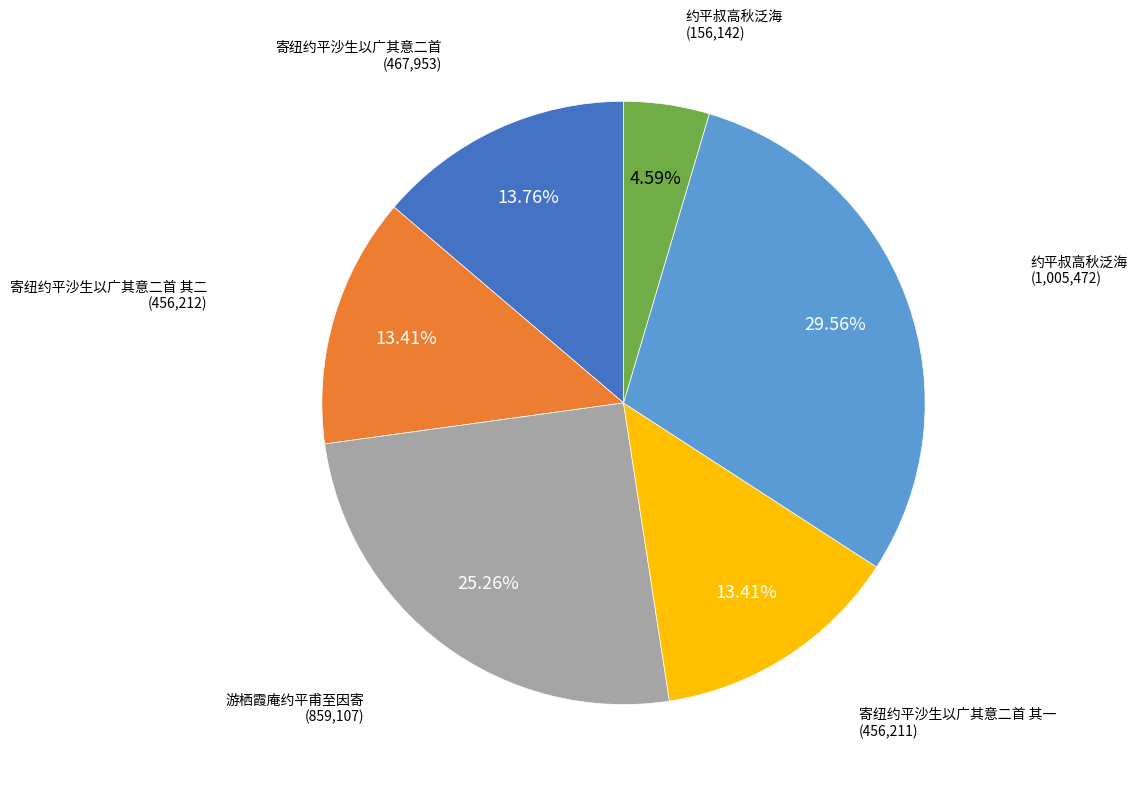

Is there a majority slice in this chart?

No